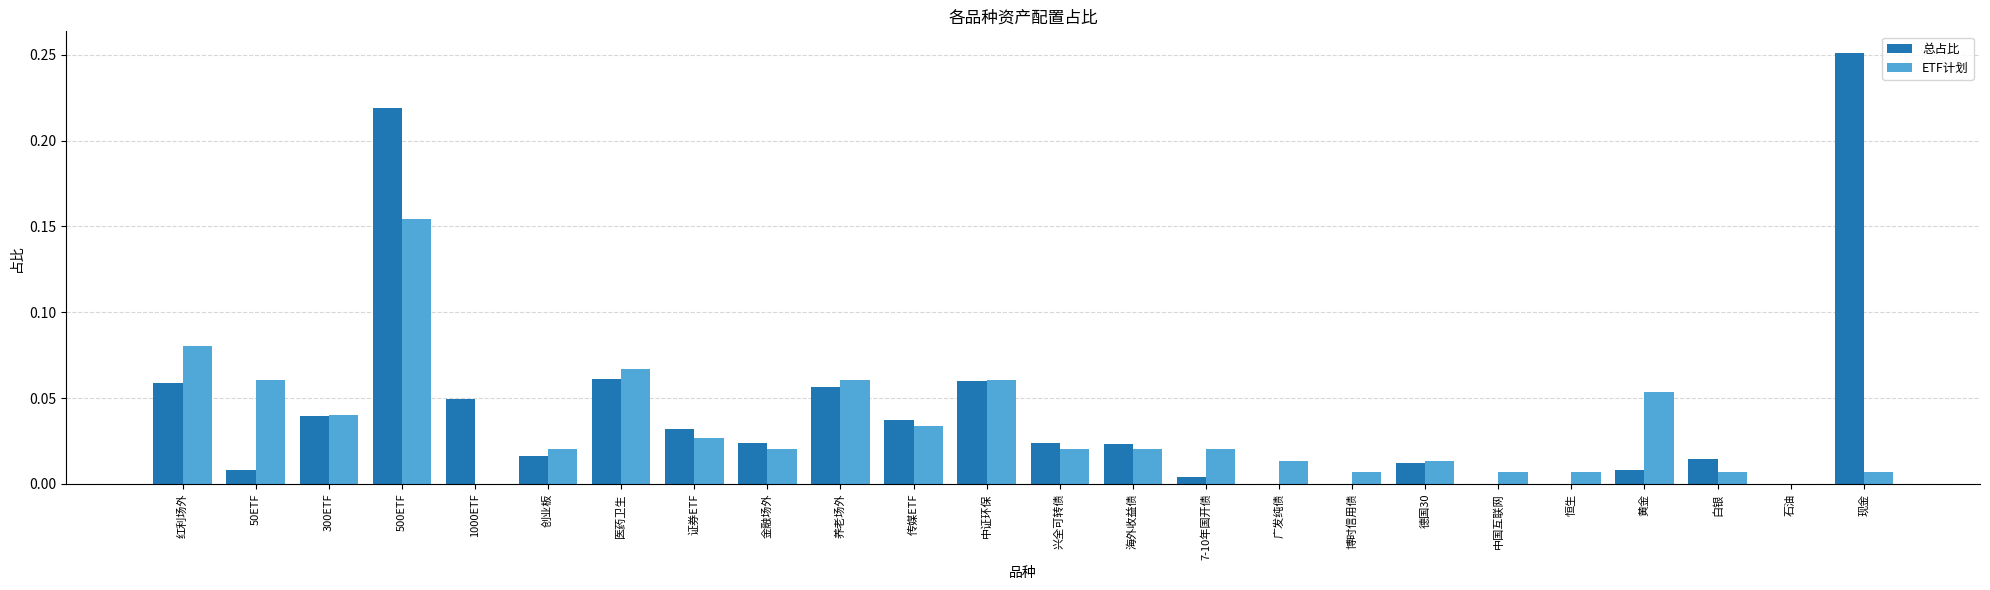

At which label does ETF计划 reach its peak?

500ETF